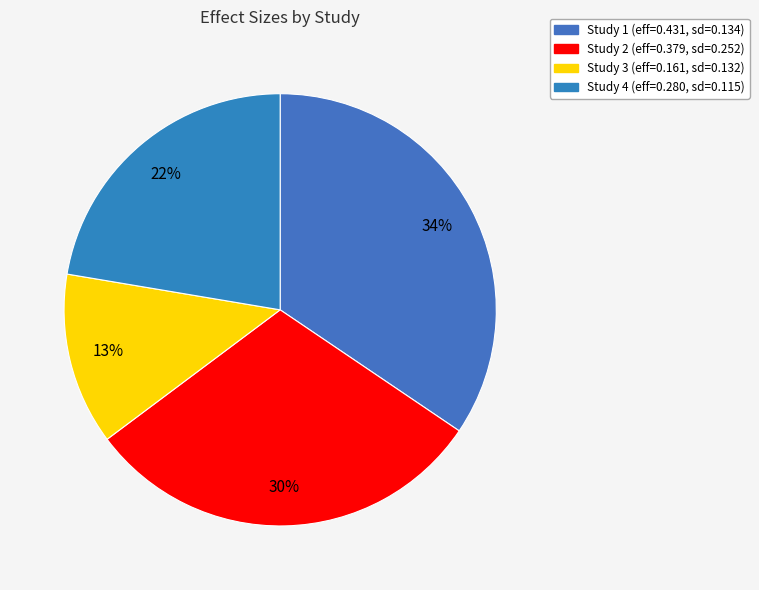

Does any single category account for the majority?

No